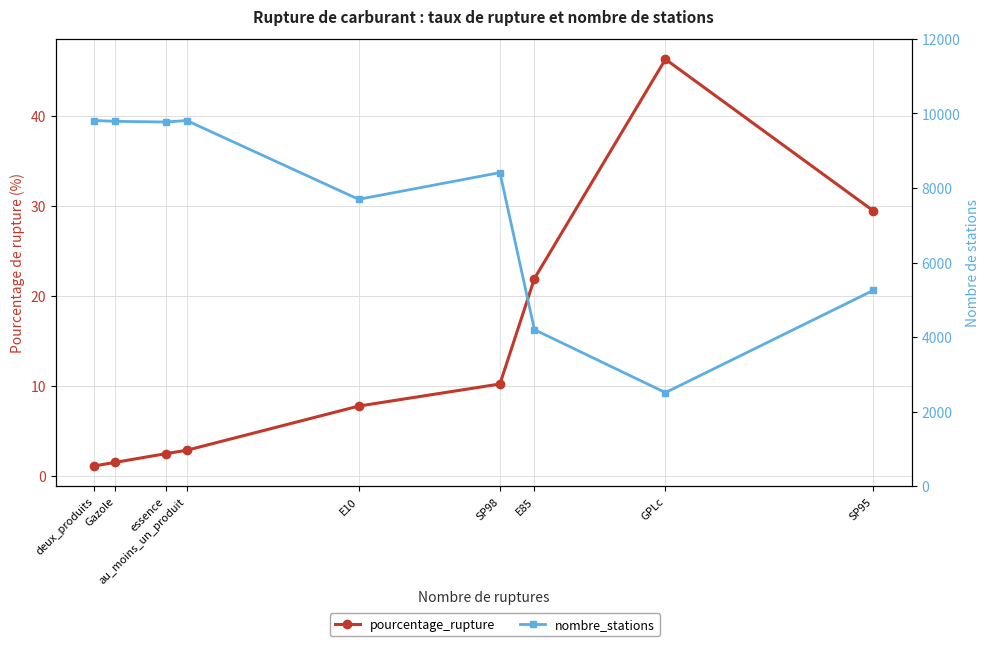

Rank the series by their maximum value, from lowest to highest.

pourcentage_rupture, nombre_stations